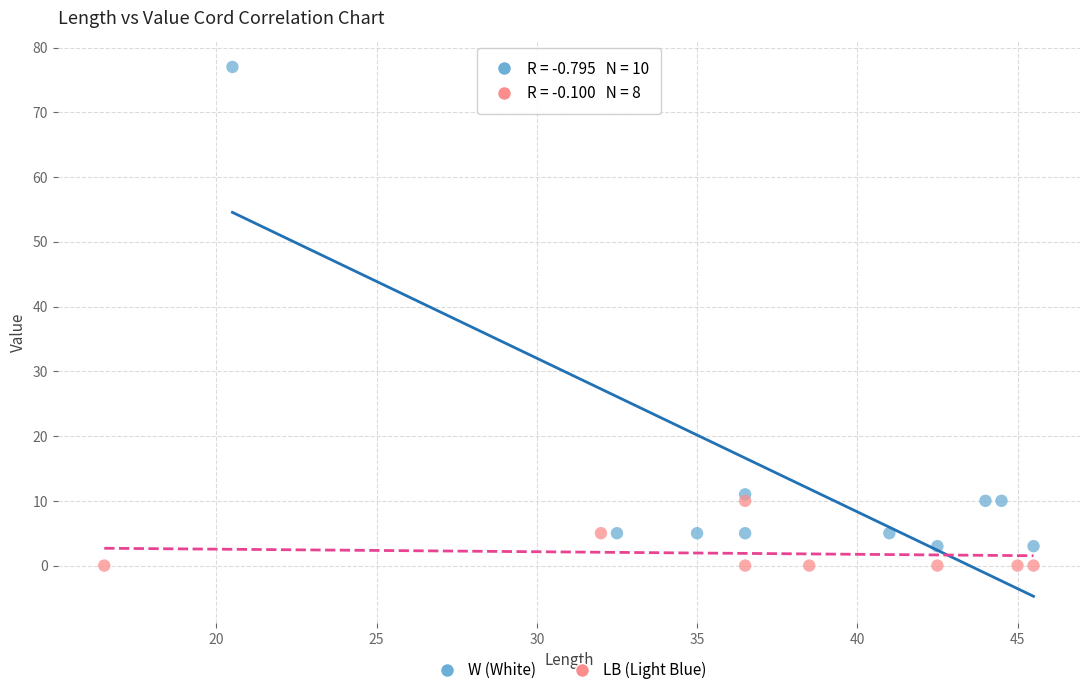

What are all the series names shown in the legend?

W (White), LB (Light Blue)